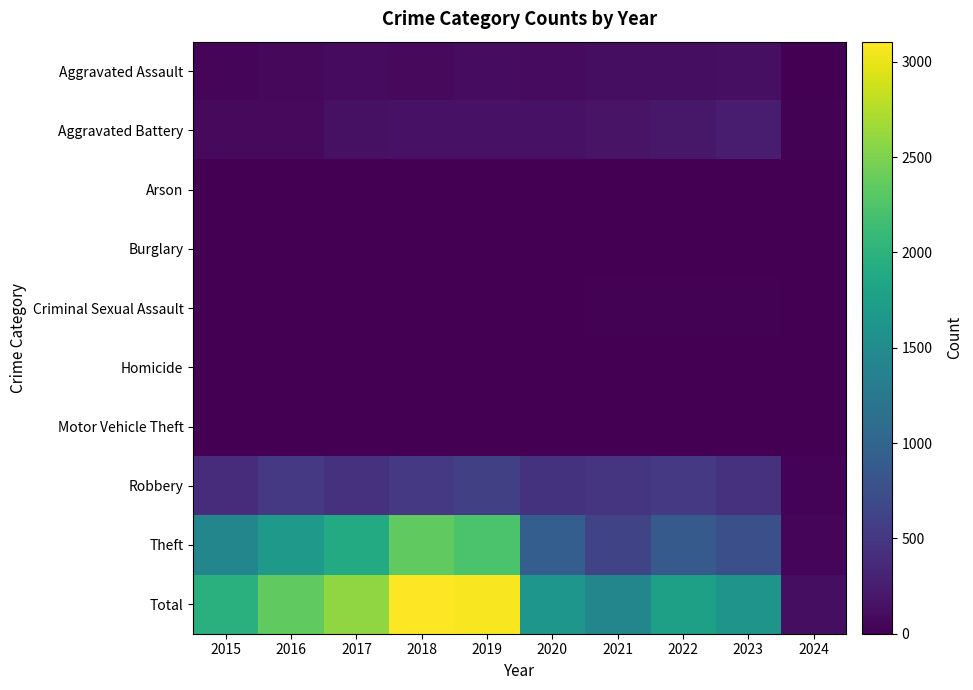

Reading left to right, extract all data points from this chart.

Aggravated Assault: 2015=46	2016=71	2017=95	2018=77	2019=98	2020=94	2021=110	2022=121	2023=130	2024=11
Aggravated Battery: 2015=82	2016=82	2017=142	2018=152	2019=148	2020=150	2021=163	2022=202	2023=246	2024=21
Arson: 2015=3	2016=0	2017=0	2018=1	2019=1	2020=1	2021=2	2022=5	2023=2	2024=0
Burglary: 2015=0	2016=0	2017=2	2018=0	2019=1	2020=0	2021=1	2022=0	2023=0	2024=0
Criminal Sexual Assault: 2015=12	2016=8	2017=8	2018=11	2019=8	2020=3	2021=14	2022=24	2023=21	2024=1
Homicide: 2015=0	2016=1	2017=1	2018=1	2019=2	2020=3	2021=4	2022=5	2023=2	2024=1
Motor Vehicle Theft: 2015=1	2016=4	2017=2	2018=1	2019=1	2020=3	2021=2	2022=2	2023=6	2024=0
Robbery: 2015=395	2016=510	2017=446	2018=520	2019=591	2020=450	2021=484	2022=521	2023=439	2024=30
Theft: 2015=1429	2016=1676	2017=1896	2018=2342	2019=2230	2020=930	2021=642	2022=880	2023=763	2024=50
Total: 2015=1968	2016=2352	2017=2592	2018=3105	2019=3080	2020=1634	2021=1422	2022=1760	2023=1609	2024=114